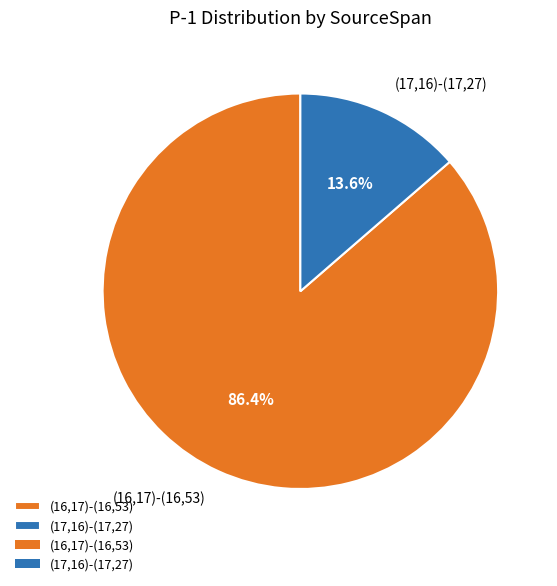

The (16,17)-(16,53) slice represents 95% of the pie. True or false?

False